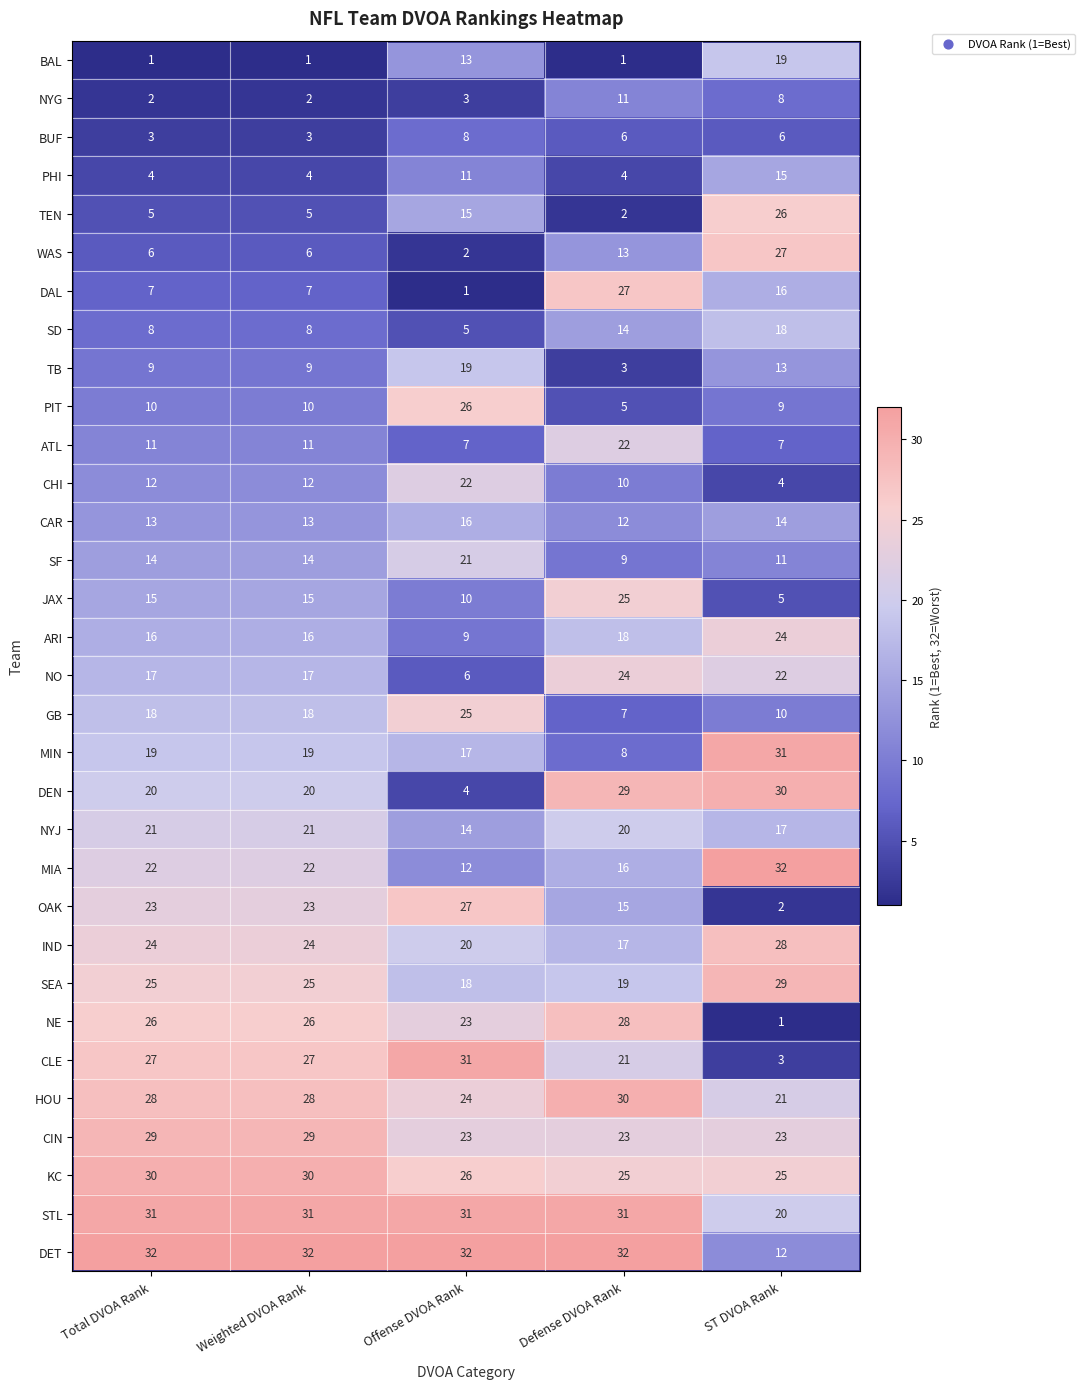

Where is NYJ nearest to the value 17?

ST DVOA Rank